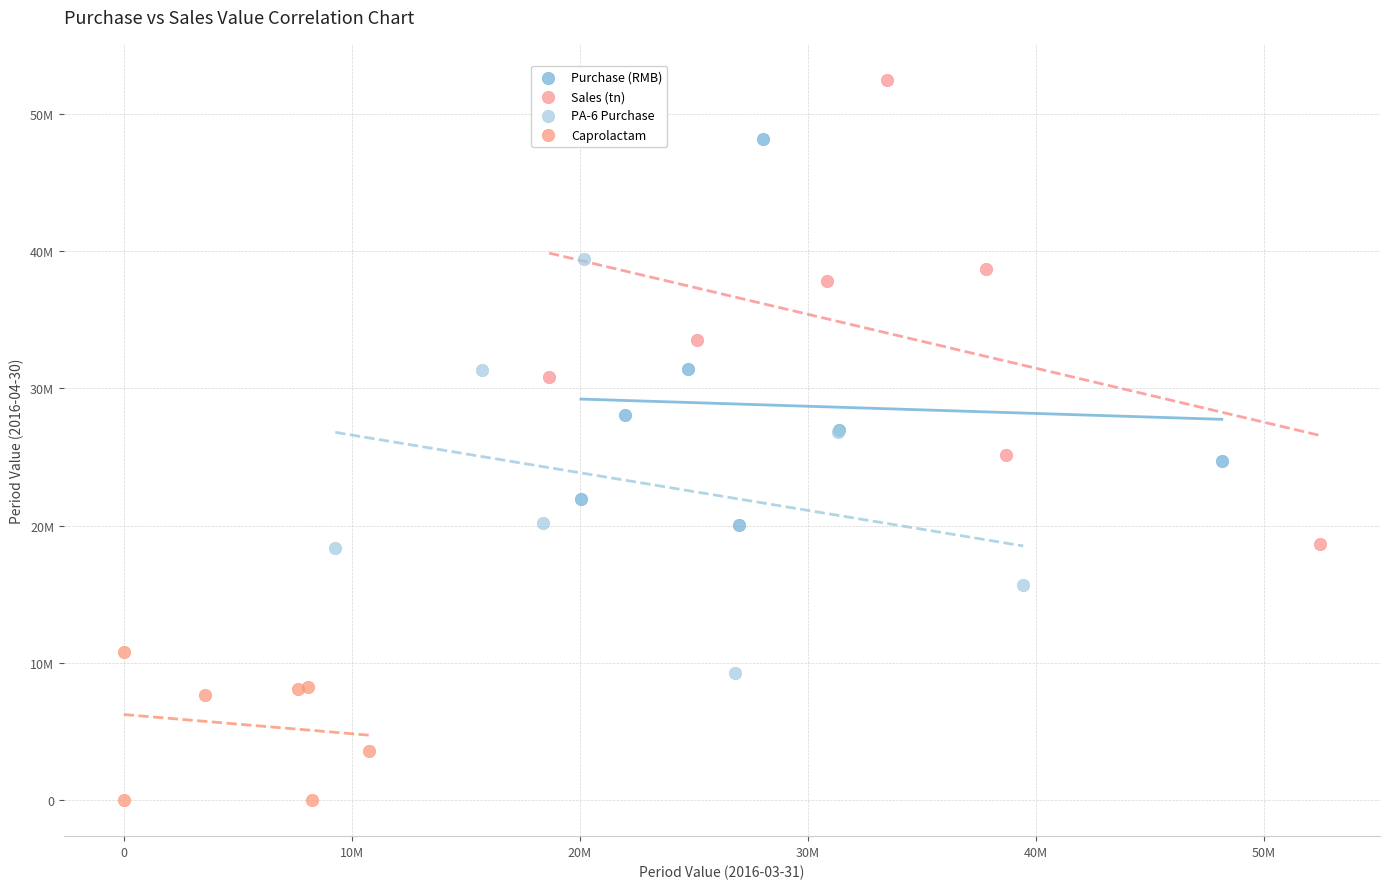

What are all the series names shown in the legend?

Purchase (RMB), Sales (tn), PA-6 Purchase, Caprolactam